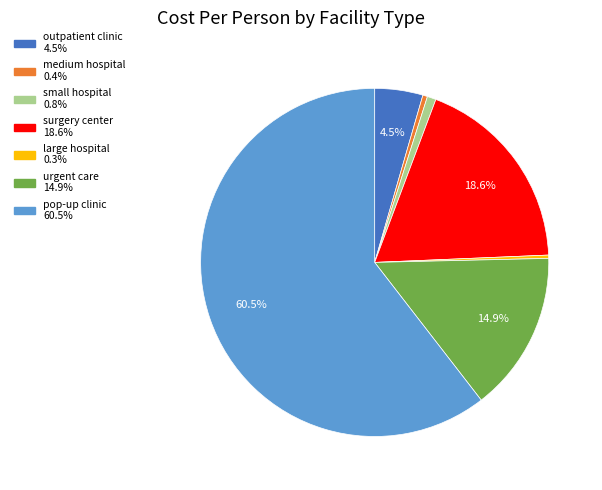

Which category has the biggest portion of the pie?

pop-up clinic